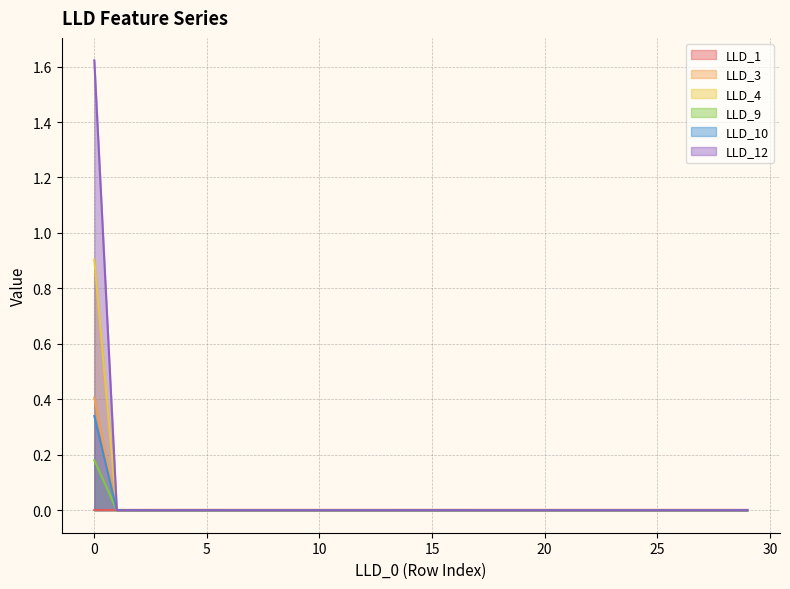

What is the sum of all LLD_10 values?

0.3